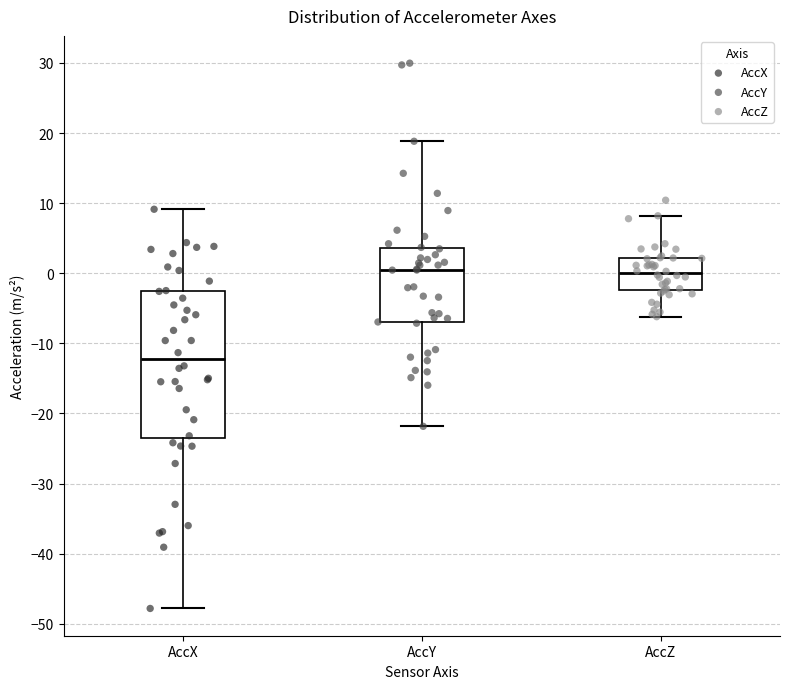

Reading left to right, read every box against the y-axis: the position of its median line, the range the box covers, and the ends of its whiskers. The values are not printed on the chart, so give them approximately, as read against the axis.

AccX: median -12, box -23 to -3, whiskers -48 to 9
AccY: median 0, box -7 to 4, whiskers -22 to 19
AccZ: median 0, box -2 to 2, whiskers -6 to 8